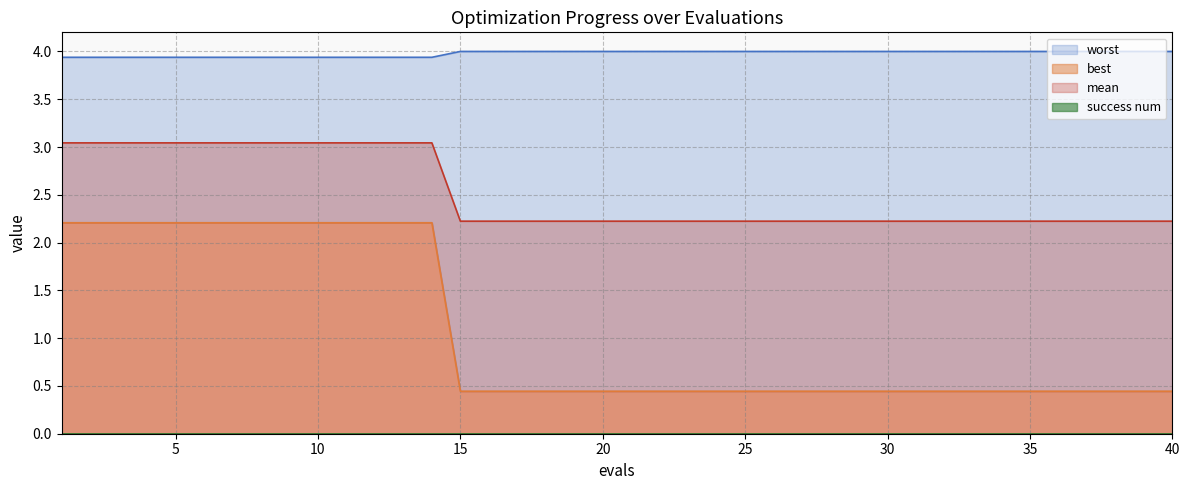

Between 34 and 4, which is larger?

34